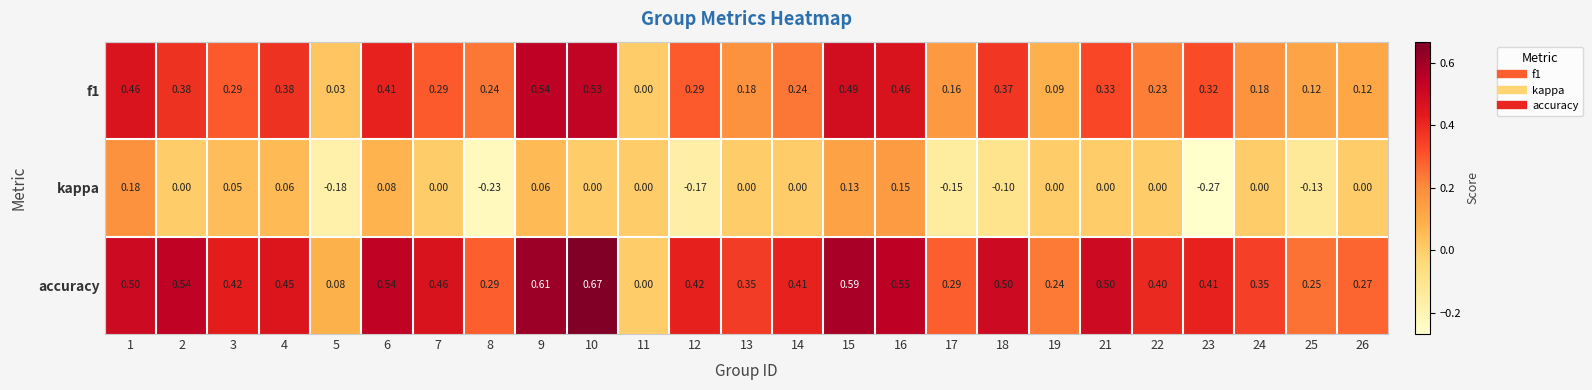

Which series has the largest total across all categories?

accuracy